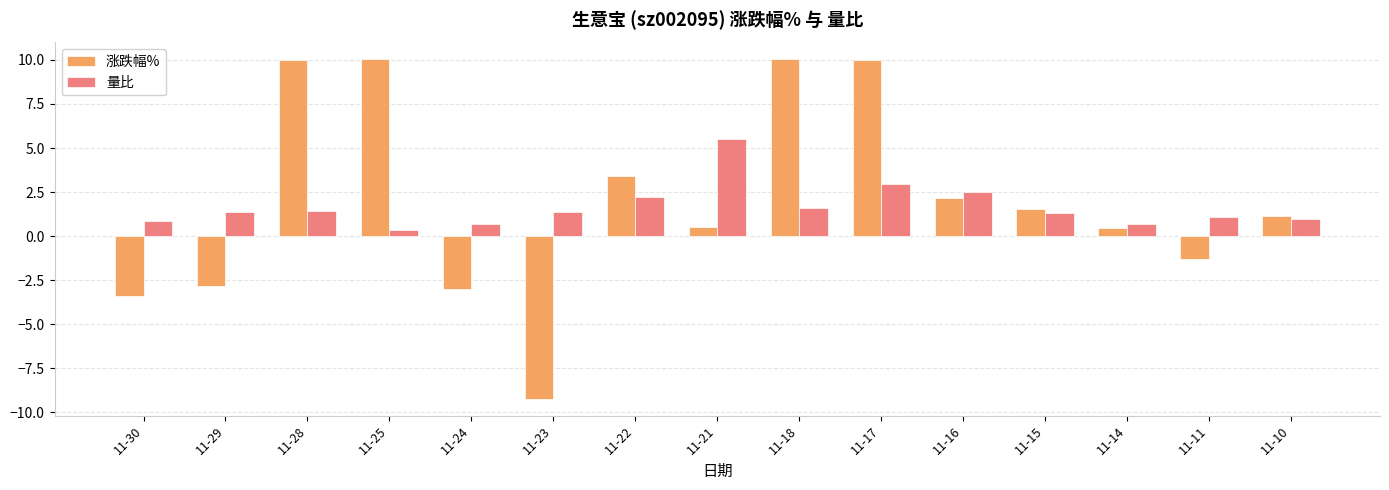

Does the chart contain stacked bars?

No